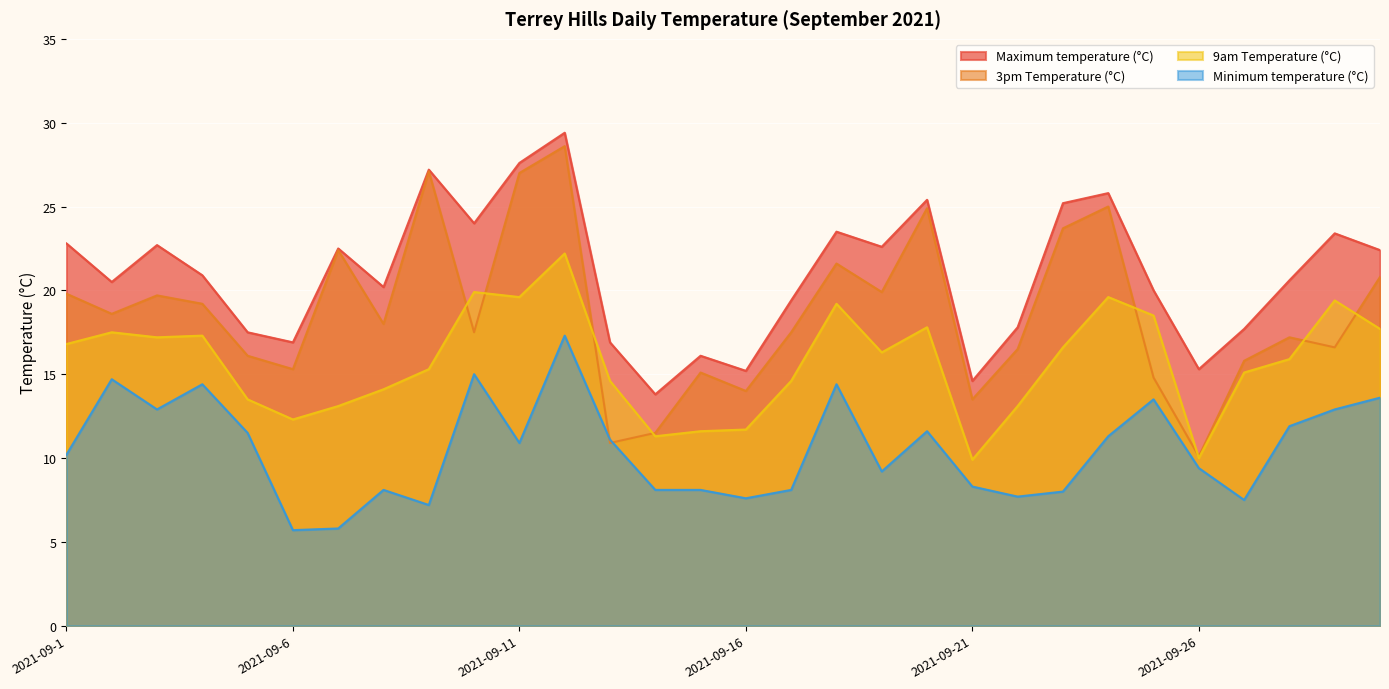

At which category does 9am Temperature (°C) reach its first local valley?

2021-09-3